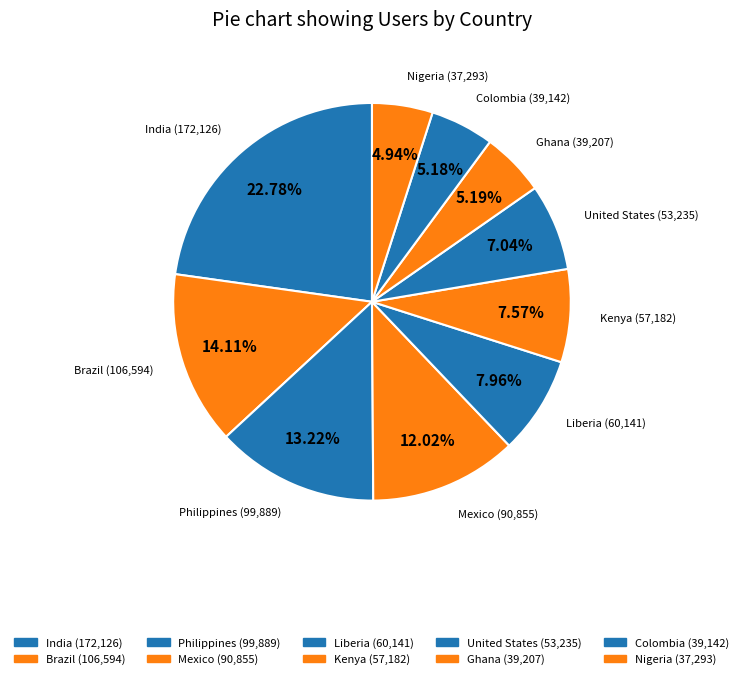

The Brazil slice represents 26% of the pie. True or false?

False